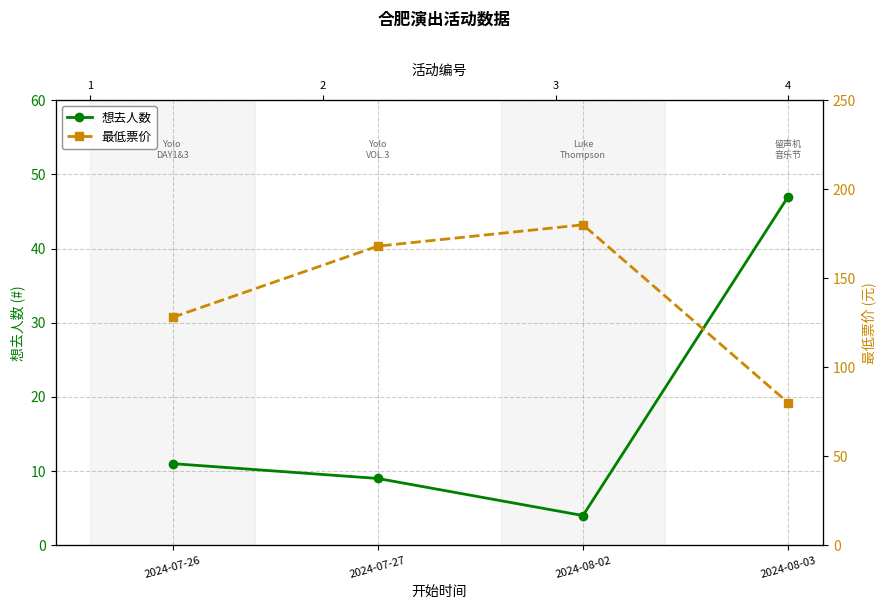

What are all the series names shown in the legend?

想去人数, 最低票价